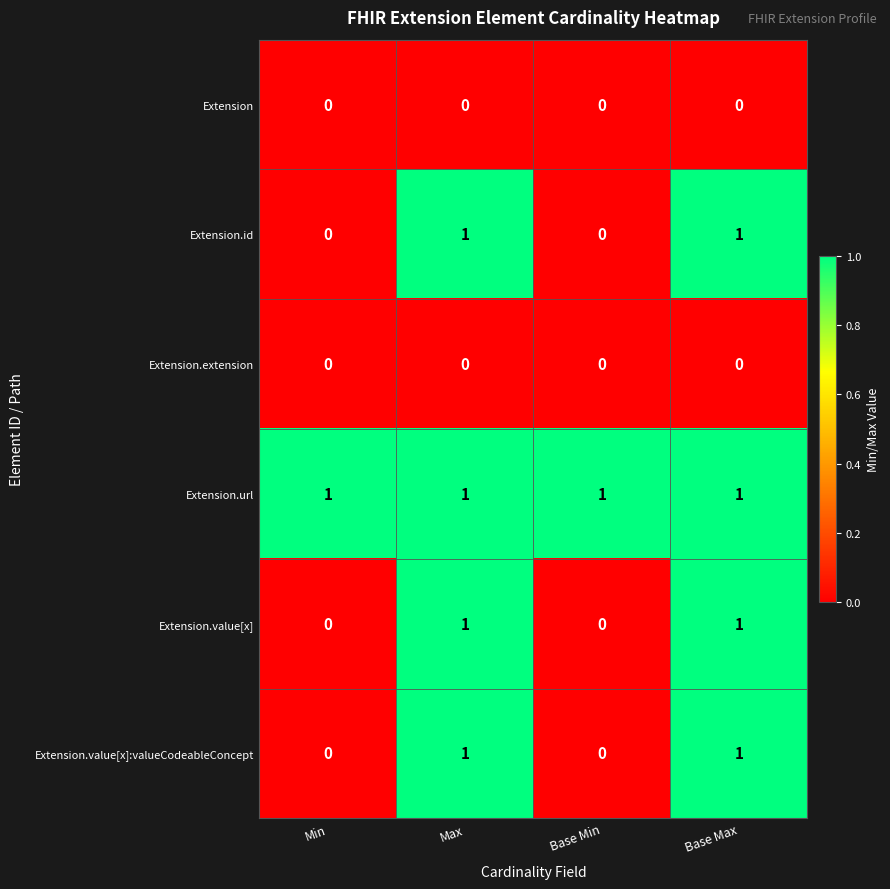

Reading left to right, list all the values displayed in this chart.

Extension: Min=0	Max=0	Base Min=0	Base Max=0
Extension.id: Min=0	Max=1	Base Min=0	Base Max=1
Extension.extension: Min=0	Max=0	Base Min=0	Base Max=0
Extension.url: Min=1	Max=1	Base Min=1	Base Max=1
Extension.value[x]: Min=0	Max=1	Base Min=0	Base Max=1
Extension.value[x]:valueCodeableConcept: Min=0	Max=1	Base Min=0	Base Max=1